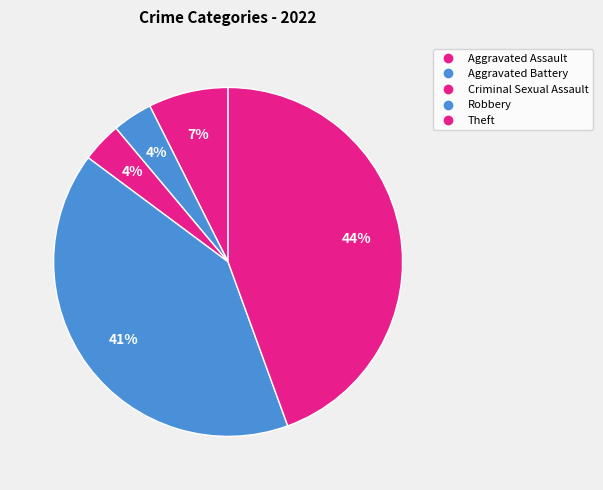

Count the number of slices in the pie.

5